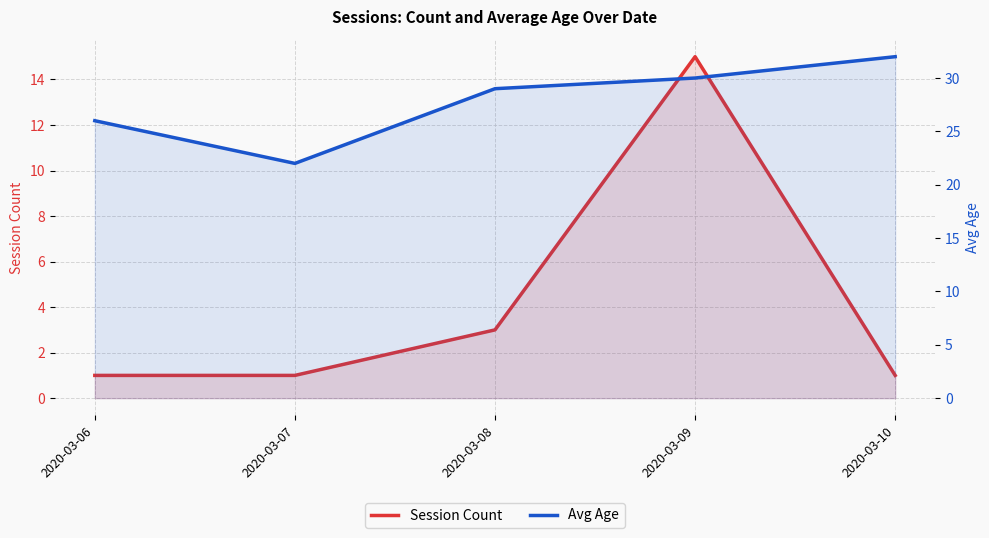

What is the value of the Session Count point at the 2nd from the left?

1